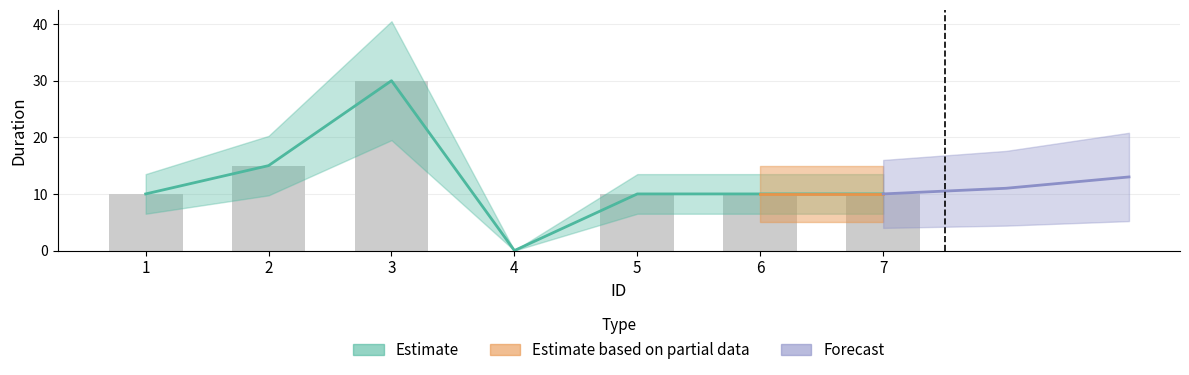

Read the value at 7.

10